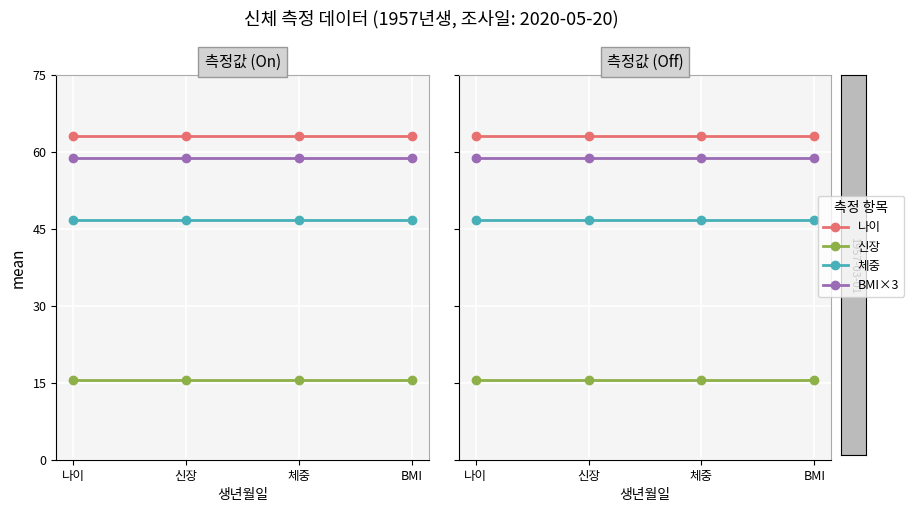

Which label corresponds to the smallest value in the chart?

나이